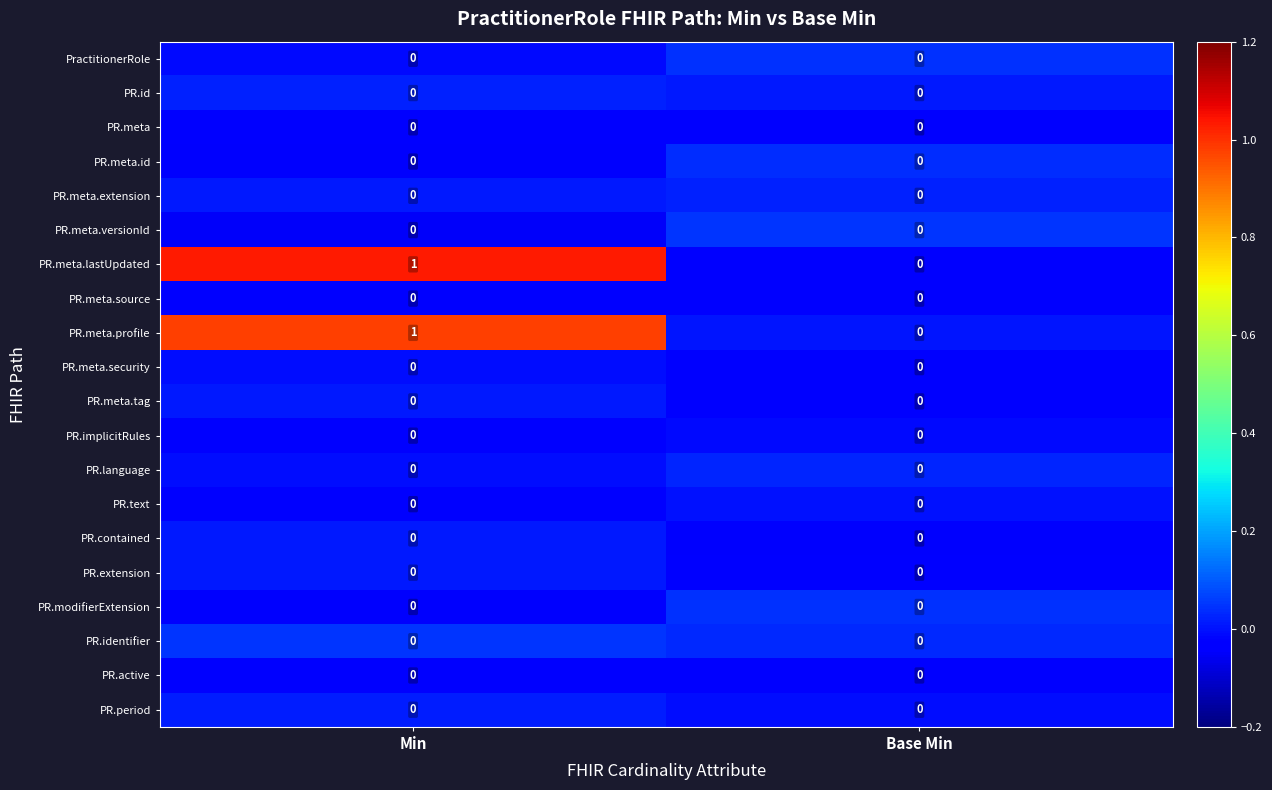

The value of PR.contained at Min is 0. True or false?

True